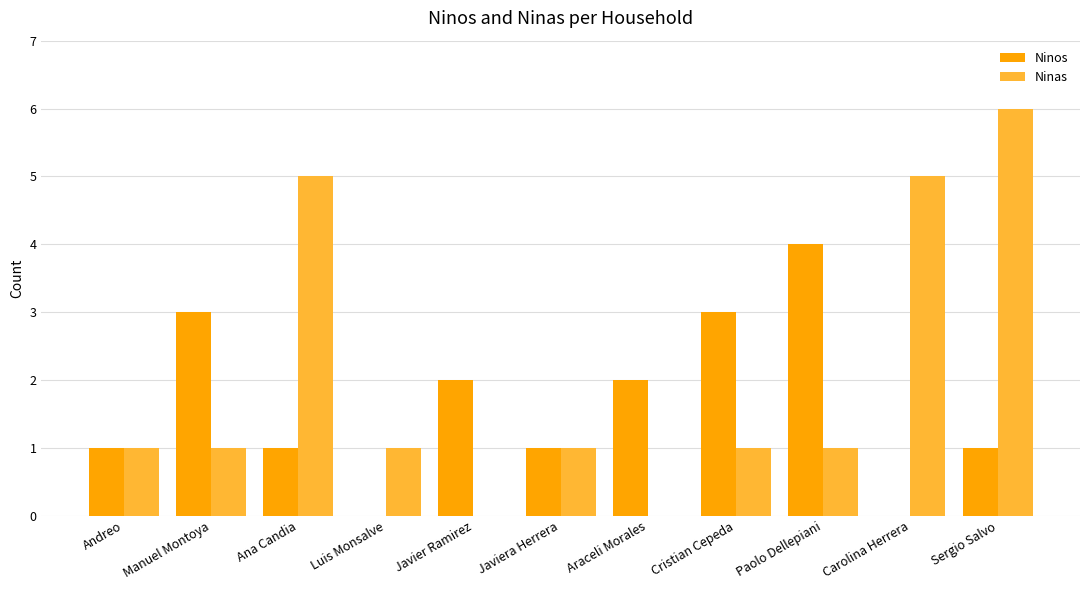

What value does the Ninas series have at Carolina Herrera?

5